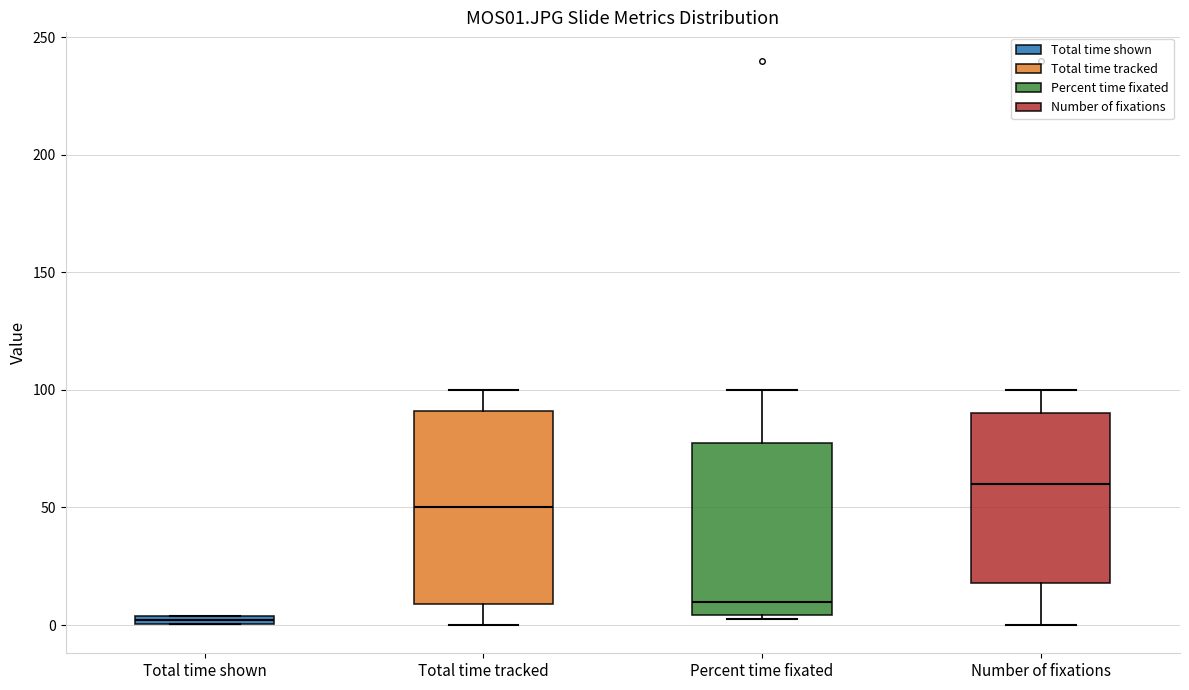

Which box has the lowest median line?

Total time shown